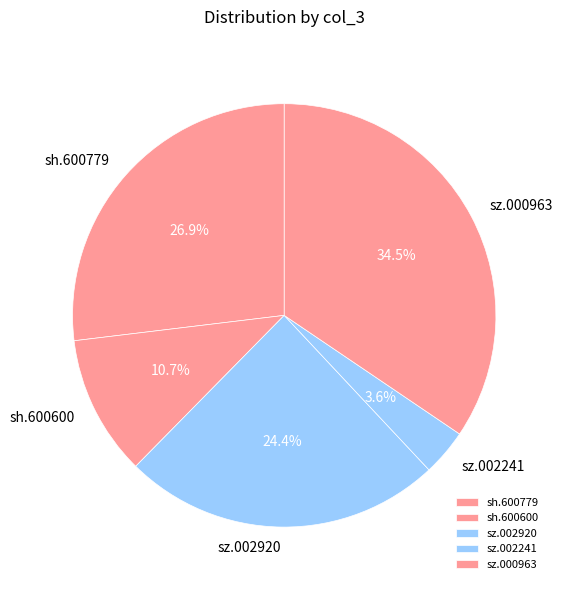

Approximately how many times larger is the value at sz.002241 compared to sz.000963?

0.1